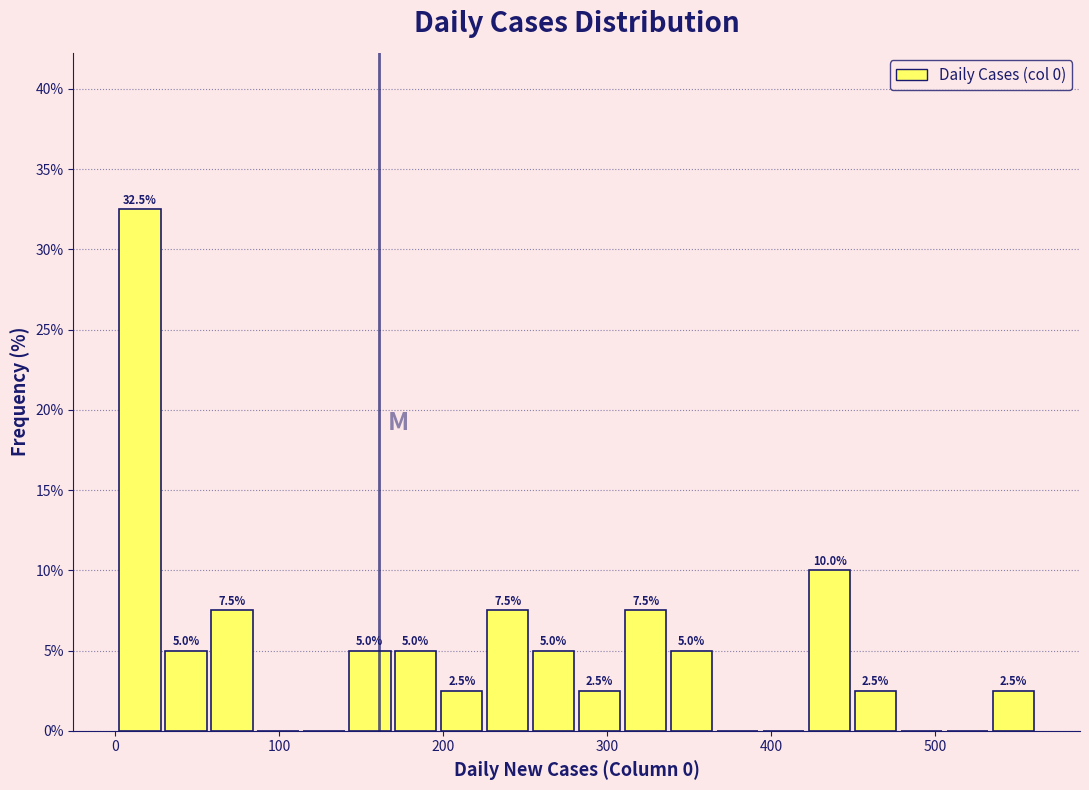

Around what value on the x-axis is the tallest bar? Give the approximate position of its centre, as read against the axis.

20